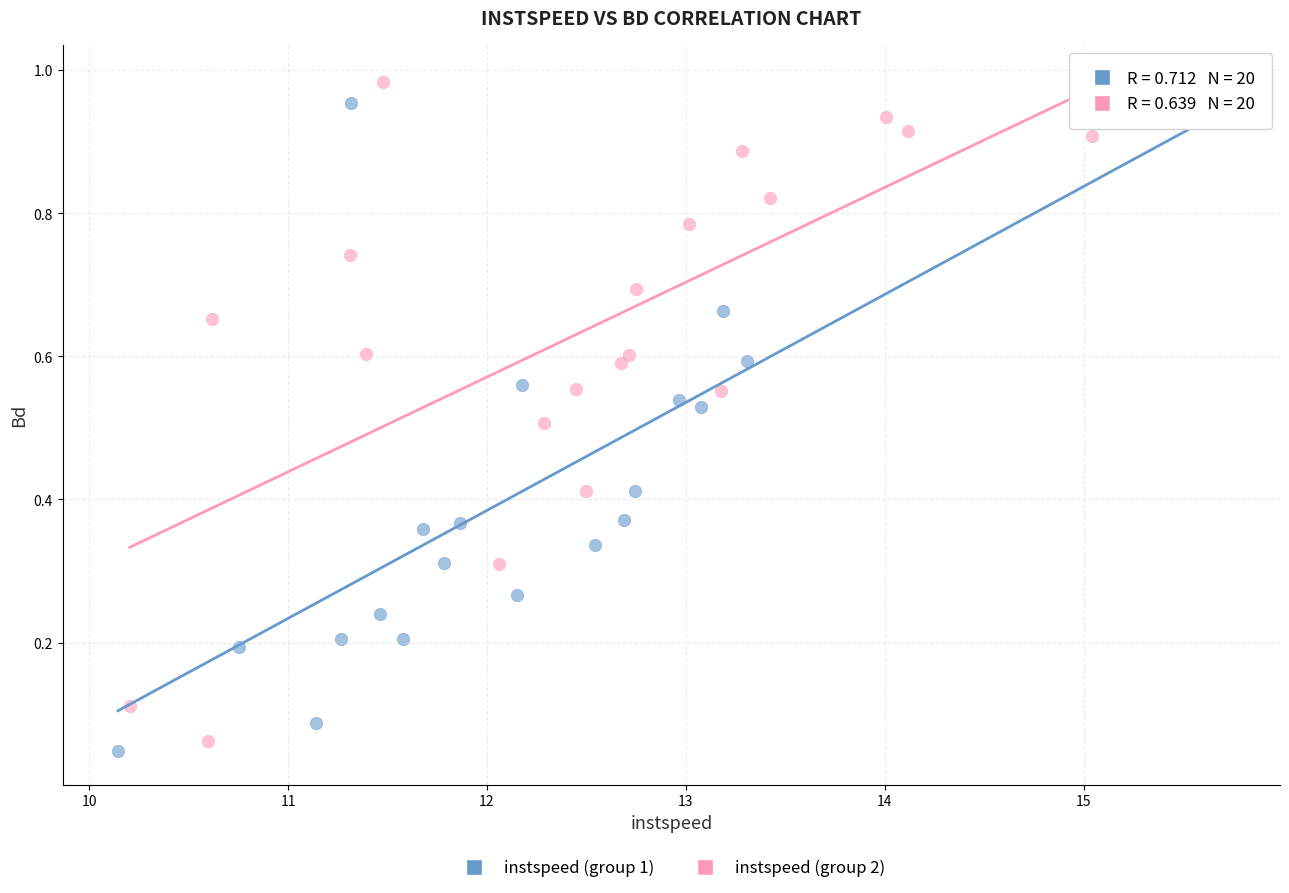

Which series contains the lowest Y value?

instspeed (group 1)